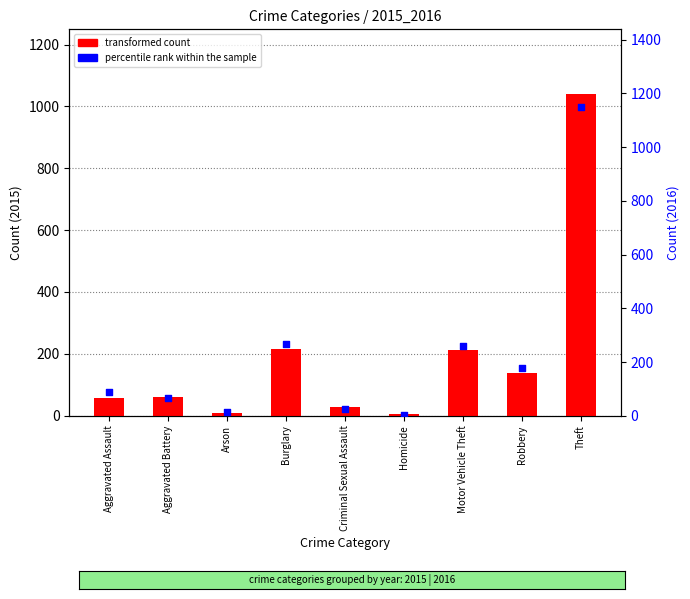

What is the total value across all series at Burglary?

482